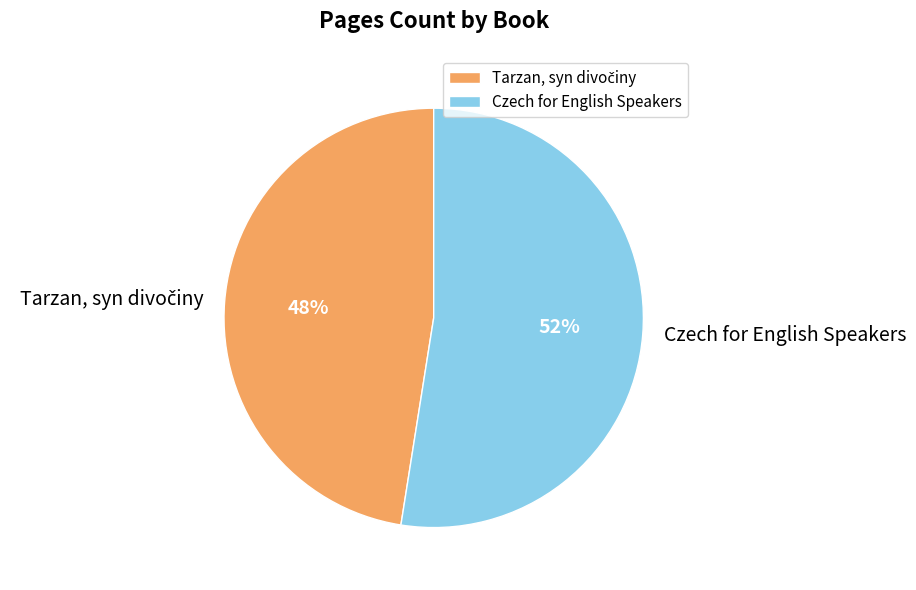

Does any single category account for the majority?

Yes